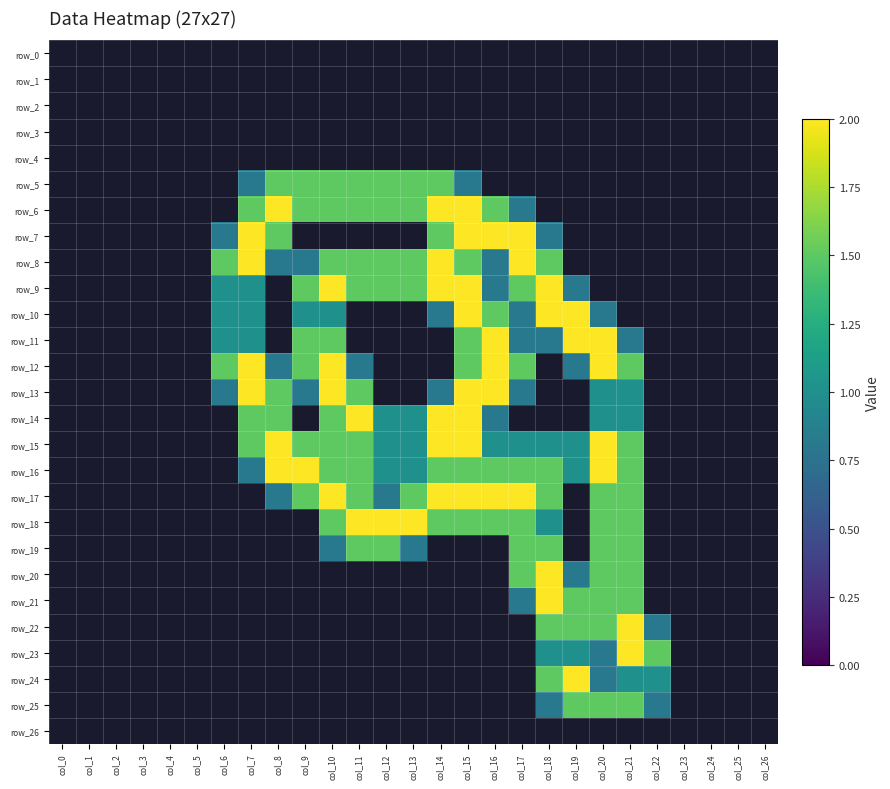

Reading left to right, list all the values displayed in this chart.

row_0: col_0=0.0	col_1=0.0	col_2=0.0	col_3=0.0	col_4=0.0	col_5=0.0	col_6=0.0	col_7=0.0	col_8=0.0	col_9=0.0	col_10=0.0	col_11=0.0	col_12=0.0	col_13=0.0	col_14=0.0	col_15=0.0	col_16=0.0	col_17=0.0	col_18=0.0	col_19=0.0	col_20=0.0	col_21=0.0	col_22=0.0	col_23=0.0	col_24=0.0	col_25=0.0	col_26=0.0
row_1: col_0=0.0	col_1=0.0	col_2=0.0	col_3=0.0	col_4=0.0	col_5=0.0	col_6=0.0	col_7=0.0	col_8=0.0	col_9=0.0	col_10=0.0	col_11=0.0	col_12=0.0	col_13=0.0	col_14=0.0	col_15=0.0	col_16=0.0	col_17=0.0	col_18=0.0	col_19=0.0	col_20=0.0	col_21=0.0	col_22=0.0	col_23=0.0	col_24=0.0	col_25=0.0	col_26=0.0
row_2: col_0=0.0	col_1=0.0	col_2=0.0	col_3=0.0	col_4=0.0	col_5=0.0	col_6=0.0	col_7=0.0	col_8=0.0	col_9=0.0	col_10=0.0	col_11=0.0	col_12=0.0	col_13=0.0	col_14=0.0	col_15=0.0	col_16=0.0	col_17=0.0	col_18=0.0	col_19=0.0	col_20=0.0	col_21=0.0	col_22=0.0	col_23=0.0	col_24=0.0	col_25=0.0	col_26=0.0
row_3: col_0=0.0	col_1=0.0	col_2=0.0	col_3=0.0	col_4=0.0	col_5=0.0	col_6=0.0	col_7=0.0	col_8=0.0	col_9=0.0	col_10=0.0	col_11=0.0	col_12=0.0	col_13=0.0	col_14=0.0	col_15=0.0	col_16=0.0	col_17=0.0	col_18=0.0	col_19=0.0	col_20=0.0	col_21=0.0	col_22=0.0	col_23=0.0	col_24=0.0	col_25=0.0	col_26=0.0
row_4: col_0=0.0	col_1=0.0	col_2=0.0	col_3=0.0	col_4=0.0	col_5=0.0	col_6=0.0	col_7=0.0	col_8=0.0	col_9=0.0	col_10=0.0	col_11=0.0	col_12=0.0	col_13=0.0	col_14=0.0	col_15=0.0	col_16=0.0	col_17=0.0	col_18=0.0	col_19=0.0	col_20=0.0	col_21=0.0	col_22=0.0	col_23=0.0	col_24=0.0	col_25=0.0	col_26=0.0
row_5: col_0=0.0	col_1=0.0	col_2=0.0	col_3=0.0	col_4=0.0	col_5=0.0	col_6=0.0	col_7=0.8	col_8=1.5	col_9=1.5	col_10=1.5	col_11=1.5	col_12=1.5	col_13=1.5	col_14=1.5	col_15=0.8	col_16=0.0	col_17=0.0	col_18=0.0	col_19=0.0	col_20=0.0	col_21=0.0	col_22=0.0	col_23=0.0	col_24=0.0	col_25=0.0	col_26=0.0
row_6: col_0=0.0	col_1=0.0	col_2=0.0	col_3=0.0	col_4=0.0	col_5=0.0	col_6=0.0	col_7=1.5	col_8=2.0	col_9=1.5	col_10=1.5	col_11=1.5	col_12=1.5	col_13=1.5	col_14=2.0	col_15=2.0	col_16=1.5	col_17=0.8	col_18=0.0	col_19=0.0	col_20=0.0	col_21=0.0	col_22=0.0	col_23=0.0	col_24=0.0	col_25=0.0	col_26=0.0
row_7: col_0=0.0	col_1=0.0	col_2=0.0	col_3=0.0	col_4=0.0	col_5=0.0	col_6=0.8	col_7=2.0	col_8=1.5	col_9=0.0	col_10=0.0	col_11=0.0	col_12=0.0	col_13=0.0	col_14=1.5	col_15=2.0	col_16=2.0	col_17=2.0	col_18=0.8	col_19=0.0	col_20=0.0	col_21=0.0	col_22=0.0	col_23=0.0	col_24=0.0	col_25=0.0	col_26=0.0
row_8: col_0=0.0	col_1=0.0	col_2=0.0	col_3=0.0	col_4=0.0	col_5=0.0	col_6=1.5	col_7=2.0	col_8=0.8	col_9=0.8	col_10=1.5	col_11=1.5	col_12=1.5	col_13=1.5	col_14=2.0	col_15=1.5	col_16=0.8	col_17=2.0	col_18=1.5	col_19=0.0	col_20=0.0	col_21=0.0	col_22=0.0	col_23=0.0	col_24=0.0	col_25=0.0	col_26=0.0
row_9: col_0=0.0	col_1=0.0	col_2=0.0	col_3=0.0	col_4=0.0	col_5=0.0	col_6=1.0	col_7=1.0	col_8=0.0	col_9=1.5	col_10=2.0	col_11=1.5	col_12=1.5	col_13=1.5	col_14=2.0	col_15=2.0	col_16=0.8	col_17=1.5	col_18=2.0	col_19=0.8	col_20=0.0	col_21=0.0	col_22=0.0	col_23=0.0	col_24=0.0	col_25=0.0	col_26=0.0
row_10: col_0=0.0	col_1=0.0	col_2=0.0	col_3=0.0	col_4=0.0	col_5=0.0	col_6=1.0	col_7=1.0	col_8=0.0	col_9=1.0	col_10=1.0	col_11=0.0	col_12=0.0	col_13=0.0	col_14=0.8	col_15=2.0	col_16=1.5	col_17=0.8	col_18=2.0	col_19=2.0	col_20=0.8	col_21=0.0	col_22=0.0	col_23=0.0	col_24=0.0	col_25=0.0	col_26=0.0
row_11: col_0=0.0	col_1=0.0	col_2=0.0	col_3=0.0	col_4=0.0	col_5=0.0	col_6=1.0	col_7=1.0	col_8=0.0	col_9=1.5	col_10=1.5	col_11=0.0	col_12=0.0	col_13=0.0	col_14=0.0	col_15=1.5	col_16=2.0	col_17=0.8	col_18=0.8	col_19=2.0	col_20=2.0	col_21=0.8	col_22=0.0	col_23=0.0	col_24=0.0	col_25=0.0	col_26=0.0
row_12: col_0=0.0	col_1=0.0	col_2=0.0	col_3=0.0	col_4=0.0	col_5=0.0	col_6=1.5	col_7=2.0	col_8=0.8	col_9=1.5	col_10=2.0	col_11=0.8	col_12=0.0	col_13=0.0	col_14=0.0	col_15=1.5	col_16=2.0	col_17=1.5	col_18=0.0	col_19=0.8	col_20=2.0	col_21=1.5	col_22=0.0	col_23=0.0	col_24=0.0	col_25=0.0	col_26=0.0
row_13: col_0=0.0	col_1=0.0	col_2=0.0	col_3=0.0	col_4=0.0	col_5=0.0	col_6=0.8	col_7=2.0	col_8=1.5	col_9=0.8	col_10=2.0	col_11=1.5	col_12=0.0	col_13=0.0	col_14=0.8	col_15=2.0	col_16=2.0	col_17=0.8	col_18=0.0	col_19=0.0	col_20=1.0	col_21=1.0	col_22=0.0	col_23=0.0	col_24=0.0	col_25=0.0	col_26=0.0
row_14: col_0=0.0	col_1=0.0	col_2=0.0	col_3=0.0	col_4=0.0	col_5=0.0	col_6=0.0	col_7=1.5	col_8=1.5	col_9=0.0	col_10=1.5	col_11=2.0	col_12=1.0	col_13=1.0	col_14=2.0	col_15=2.0	col_16=0.8	col_17=0.0	col_18=0.0	col_19=0.0	col_20=1.0	col_21=1.0	col_22=0.0	col_23=0.0	col_24=0.0	col_25=0.0	col_26=0.0
row_15: col_0=0.0	col_1=0.0	col_2=0.0	col_3=0.0	col_4=0.0	col_5=0.0	col_6=0.0	col_7=1.5	col_8=2.0	col_9=1.5	col_10=1.5	col_11=1.5	col_12=1.0	col_13=1.0	col_14=2.0	col_15=2.0	col_16=1.0	col_17=1.0	col_18=1.0	col_19=1.0	col_20=2.0	col_21=1.5	col_22=0.0	col_23=0.0	col_24=0.0	col_25=0.0	col_26=0.0
row_16: col_0=0.0	col_1=0.0	col_2=0.0	col_3=0.0	col_4=0.0	col_5=0.0	col_6=0.0	col_7=0.8	col_8=2.0	col_9=2.0	col_10=1.5	col_11=1.5	col_12=1.0	col_13=1.0	col_14=1.5	col_15=1.5	col_16=1.5	col_17=1.5	col_18=1.5	col_19=1.0	col_20=2.0	col_21=1.5	col_22=0.0	col_23=0.0	col_24=0.0	col_25=0.0	col_26=0.0
row_17: col_0=0.0	col_1=0.0	col_2=0.0	col_3=0.0	col_4=0.0	col_5=0.0	col_6=0.0	col_7=0.0	col_8=0.8	col_9=1.5	col_10=2.0	col_11=1.5	col_12=0.8	col_13=1.5	col_14=2.0	col_15=2.0	col_16=2.0	col_17=2.0	col_18=1.5	col_19=0.0	col_20=1.5	col_21=1.5	col_22=0.0	col_23=0.0	col_24=0.0	col_25=0.0	col_26=0.0
row_18: col_0=0.0	col_1=0.0	col_2=0.0	col_3=0.0	col_4=0.0	col_5=0.0	col_6=0.0	col_7=0.0	col_8=0.0	col_9=0.0	col_10=1.5	col_11=2.0	col_12=2.0	col_13=2.0	col_14=1.5	col_15=1.5	col_16=1.5	col_17=1.5	col_18=1.0	col_19=0.0	col_20=1.5	col_21=1.5	col_22=0.0	col_23=0.0	col_24=0.0	col_25=0.0	col_26=0.0
row_19: col_0=0.0	col_1=0.0	col_2=0.0	col_3=0.0	col_4=0.0	col_5=0.0	col_6=0.0	col_7=0.0	col_8=0.0	col_9=0.0	col_10=0.8	col_11=1.5	col_12=1.5	col_13=0.8	col_14=0.0	col_15=0.0	col_16=0.0	col_17=1.5	col_18=1.5	col_19=0.0	col_20=1.5	col_21=1.5	col_22=0.0	col_23=0.0	col_24=0.0	col_25=0.0	col_26=0.0
row_20: col_0=0.0	col_1=0.0	col_2=0.0	col_3=0.0	col_4=0.0	col_5=0.0	col_6=0.0	col_7=0.0	col_8=0.0	col_9=0.0	col_10=0.0	col_11=0.0	col_12=0.0	col_13=0.0	col_14=0.0	col_15=0.0	col_16=0.0	col_17=1.5	col_18=2.0	col_19=0.8	col_20=1.5	col_21=1.5	col_22=0.0	col_23=0.0	col_24=0.0	col_25=0.0	col_26=0.0
row_21: col_0=0.0	col_1=0.0	col_2=0.0	col_3=0.0	col_4=0.0	col_5=0.0	col_6=0.0	col_7=0.0	col_8=0.0	col_9=0.0	col_10=0.0	col_11=0.0	col_12=0.0	col_13=0.0	col_14=0.0	col_15=0.0	col_16=0.0	col_17=0.8	col_18=2.0	col_19=1.5	col_20=1.5	col_21=1.5	col_22=0.0	col_23=0.0	col_24=0.0	col_25=0.0	col_26=0.0
row_22: col_0=0.0	col_1=0.0	col_2=0.0	col_3=0.0	col_4=0.0	col_5=0.0	col_6=0.0	col_7=0.0	col_8=0.0	col_9=0.0	col_10=0.0	col_11=0.0	col_12=0.0	col_13=0.0	col_14=0.0	col_15=0.0	col_16=0.0	col_17=0.0	col_18=1.5	col_19=1.5	col_20=1.5	col_21=2.0	col_22=0.8	col_23=0.0	col_24=0.0	col_25=0.0	col_26=0.0
row_23: col_0=0.0	col_1=0.0	col_2=0.0	col_3=0.0	col_4=0.0	col_5=0.0	col_6=0.0	col_7=0.0	col_8=0.0	col_9=0.0	col_10=0.0	col_11=0.0	col_12=0.0	col_13=0.0	col_14=0.0	col_15=0.0	col_16=0.0	col_17=0.0	col_18=1.0	col_19=1.0	col_20=0.8	col_21=2.0	col_22=1.5	col_23=0.0	col_24=0.0	col_25=0.0	col_26=0.0
row_24: col_0=0.0	col_1=0.0	col_2=0.0	col_3=0.0	col_4=0.0	col_5=0.0	col_6=0.0	col_7=0.0	col_8=0.0	col_9=0.0	col_10=0.0	col_11=0.0	col_12=0.0	col_13=0.0	col_14=0.0	col_15=0.0	col_16=0.0	col_17=0.0	col_18=1.5	col_19=2.0	col_20=0.8	col_21=1.0	col_22=1.0	col_23=0.0	col_24=0.0	col_25=0.0	col_26=0.0
row_25: col_0=0.0	col_1=0.0	col_2=0.0	col_3=0.0	col_4=0.0	col_5=0.0	col_6=0.0	col_7=0.0	col_8=0.0	col_9=0.0	col_10=0.0	col_11=0.0	col_12=0.0	col_13=0.0	col_14=0.0	col_15=0.0	col_16=0.0	col_17=0.0	col_18=0.8	col_19=1.5	col_20=1.5	col_21=1.5	col_22=0.8	col_23=0.0	col_24=0.0	col_25=0.0	col_26=0.0
row_26: col_0=0.0	col_1=0.0	col_2=0.0	col_3=0.0	col_4=0.0	col_5=0.0	col_6=0.0	col_7=0.0	col_8=0.0	col_9=0.0	col_10=0.0	col_11=0.0	col_12=0.0	col_13=0.0	col_14=0.0	col_15=0.0	col_16=0.0	col_17=0.0	col_18=0.0	col_19=0.0	col_20=0.0	col_21=0.0	col_22=0.0	col_23=0.0	col_24=0.0	col_25=0.0	col_26=0.0